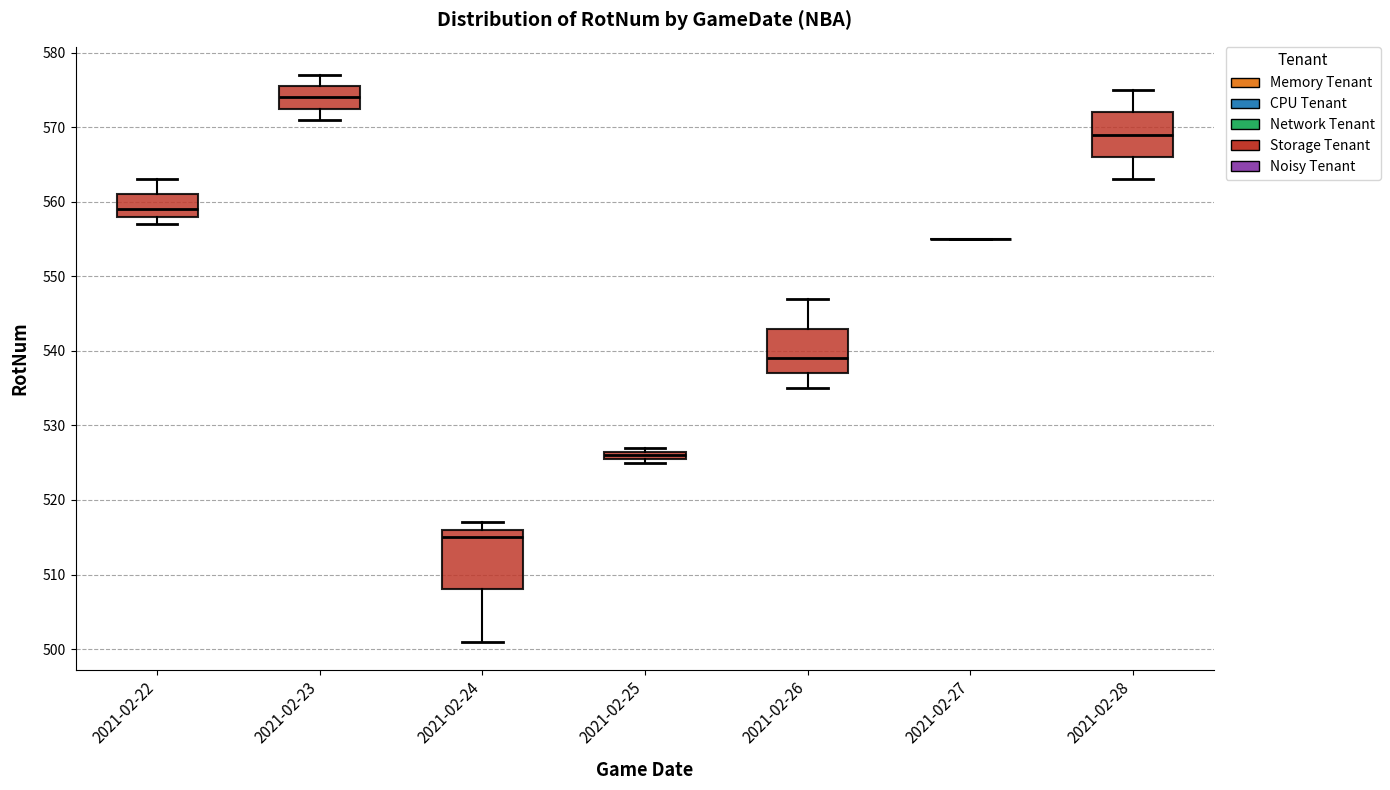

Where is the upper edge of the box for 2021-02-26 on the y-axis? The values are not printed on the chart, so give them approximately, as read against the axis.

543